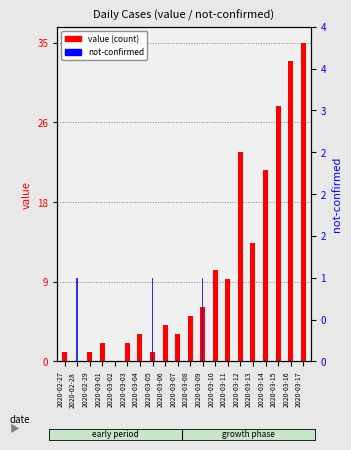

Rank the series at 2020-03-07 from highest to lowest value.

value (count), not-confirmed